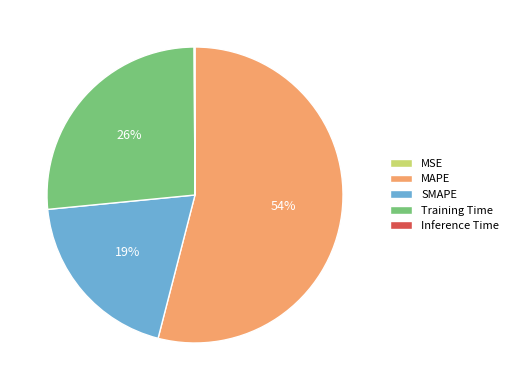

What percentage is the SMAPE slice, to the nearest percent?

19%